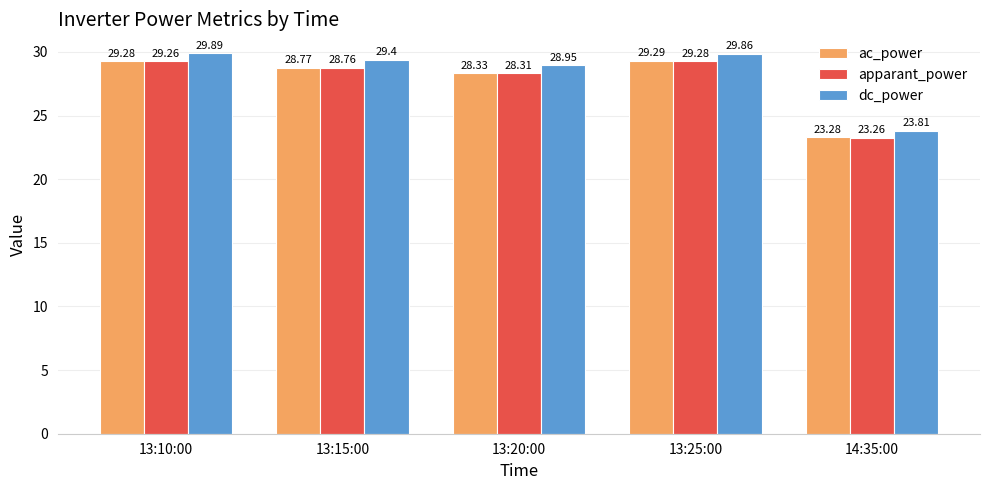

What is the difference between the second highest and minimum values in the apparant_power series?

6.0